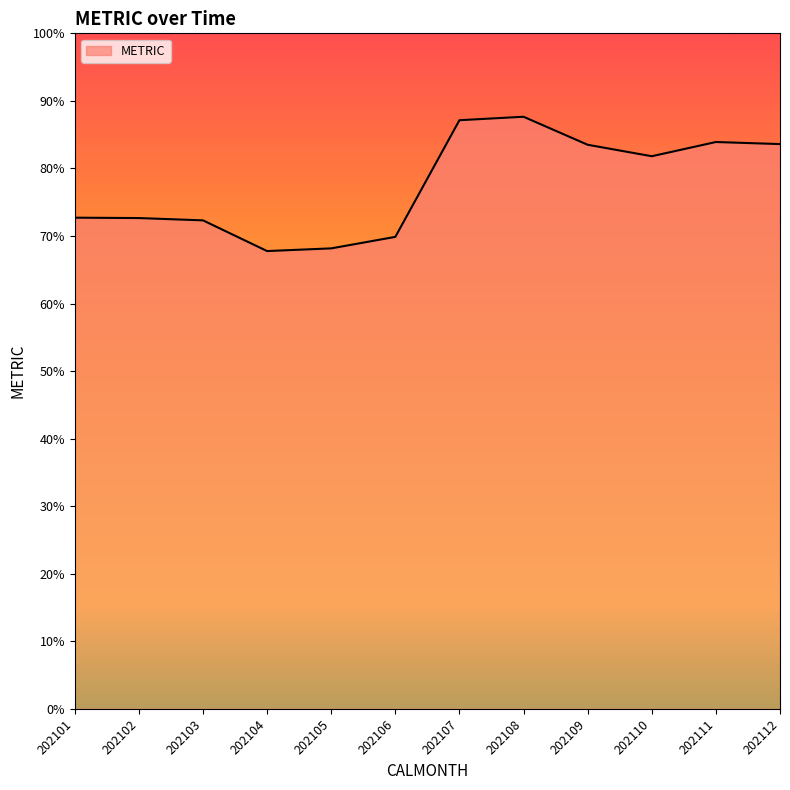

How many lines are shown in the chart?

1